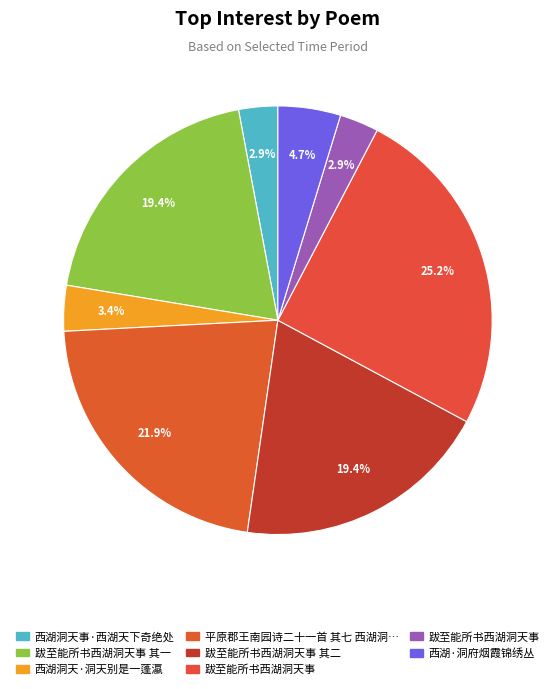

How many segments does this pie chart have?

8